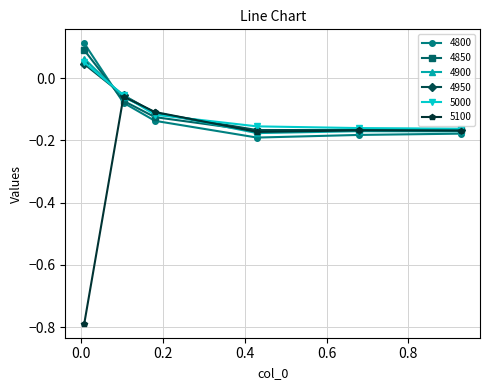

True or false: 4850 has more than 2 interior local peaks.

False